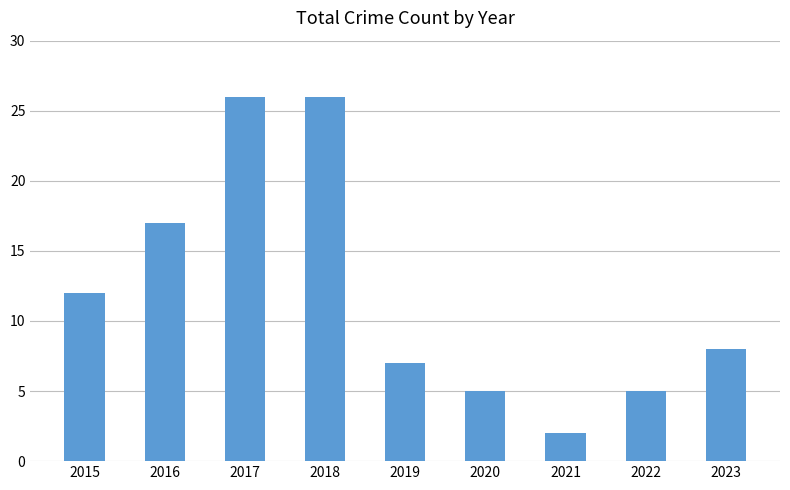

At which label is the value closest to 14?

2015